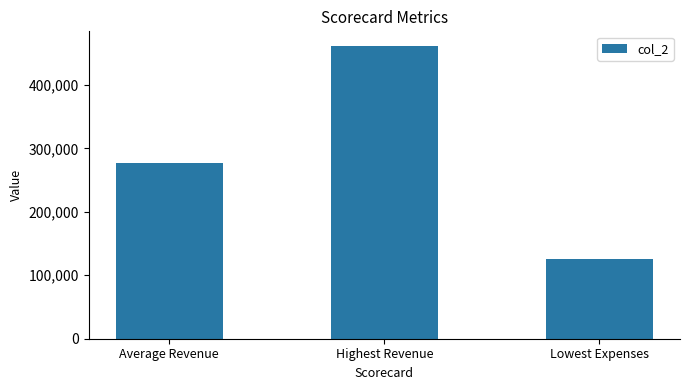

What is the maximum value shown in the chart?

461214.0